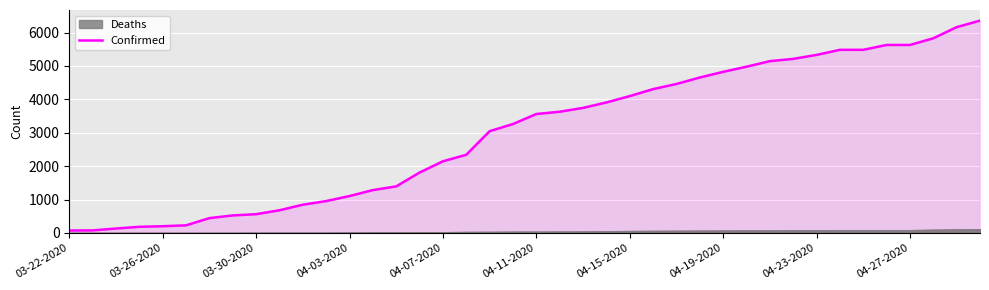

What is the difference between the maximum and minimum values?

6282